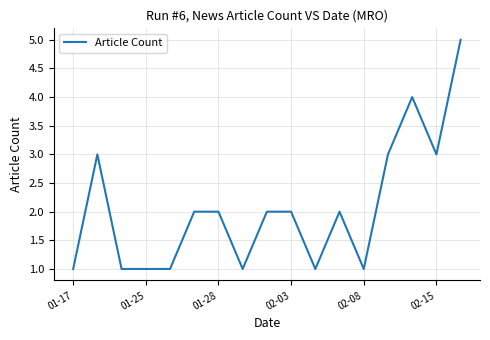

How many lines are shown in the chart?

1